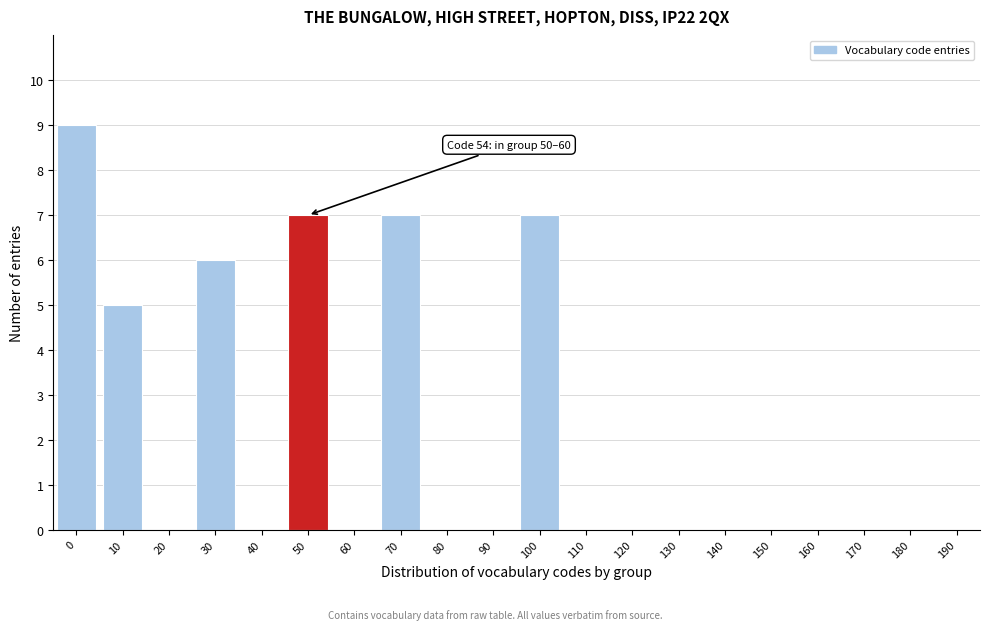

Reading left to right, what are all the values shown in this chart?

0=9	10=5	20=0	30=6	40=0	50=7	60=0	70=7	80=0	90=0	100=7	110=0	120=0	130=0	140=0	150=0	160=0	170=0	180=0	190=0